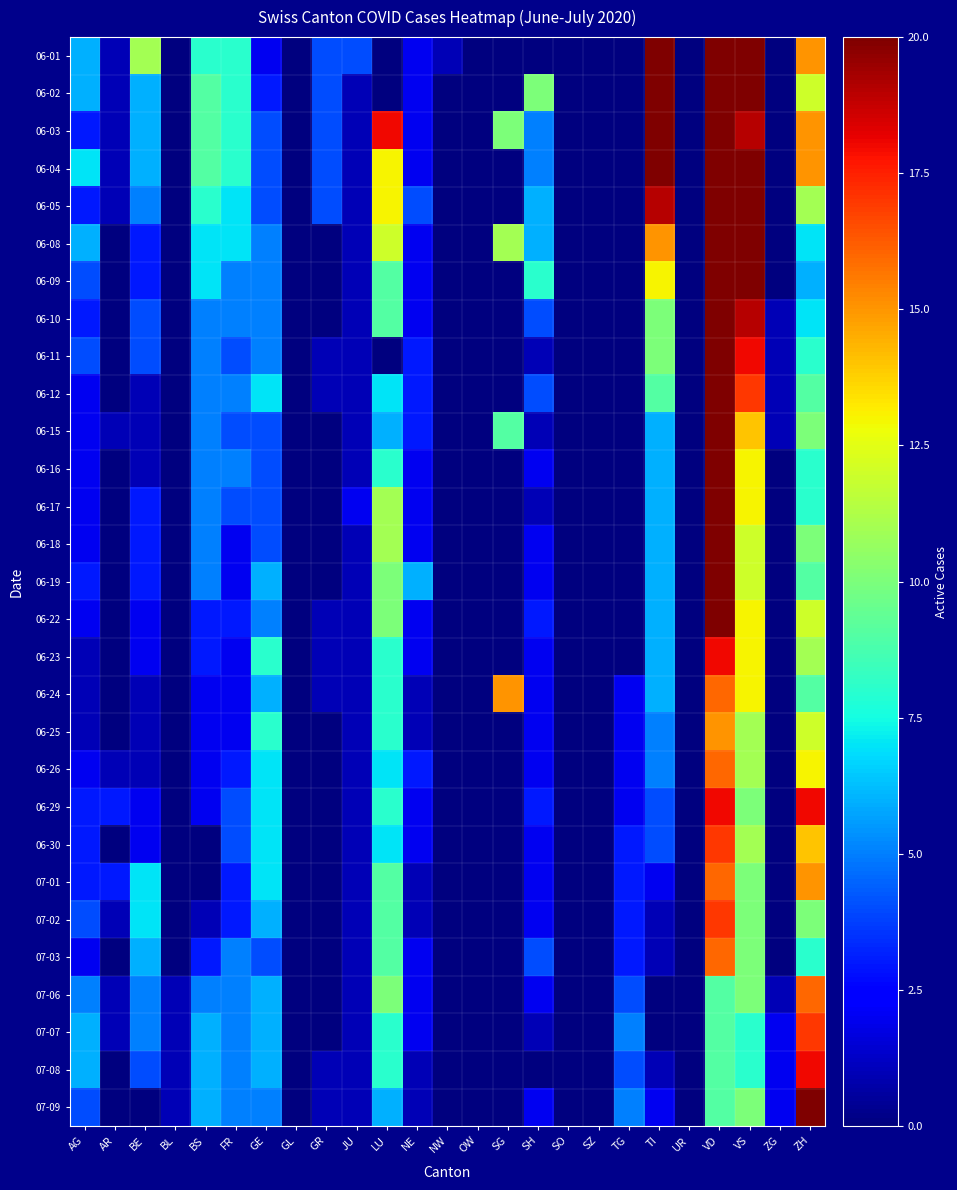

At which category is the sum across all series the highest?

VD